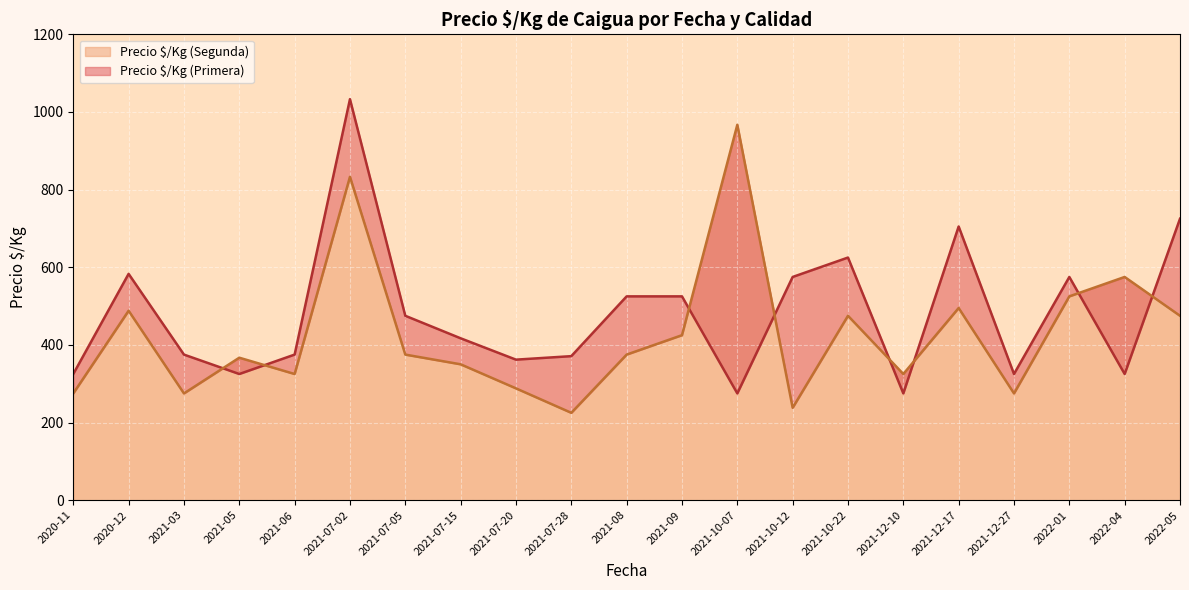

What is the difference between the Precio $/Kg (Segunda) values at 2021-10-12 and 2021-12-27?

37